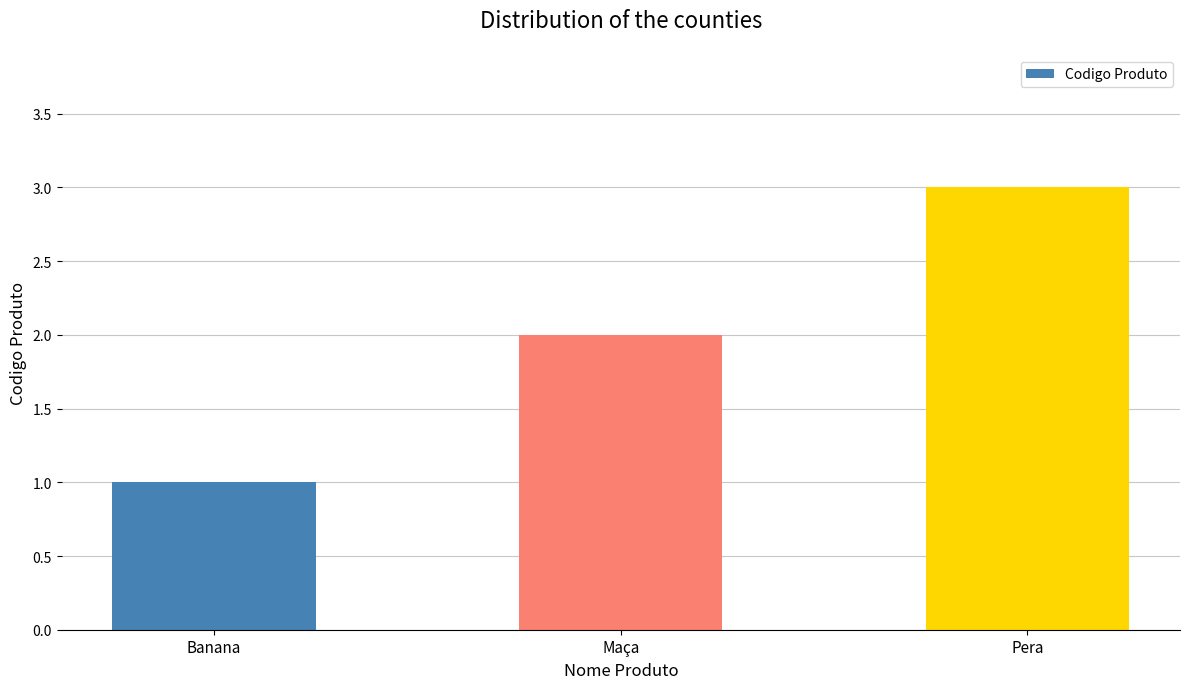

The chart shows a value of 4 at Pera. True or false?

False